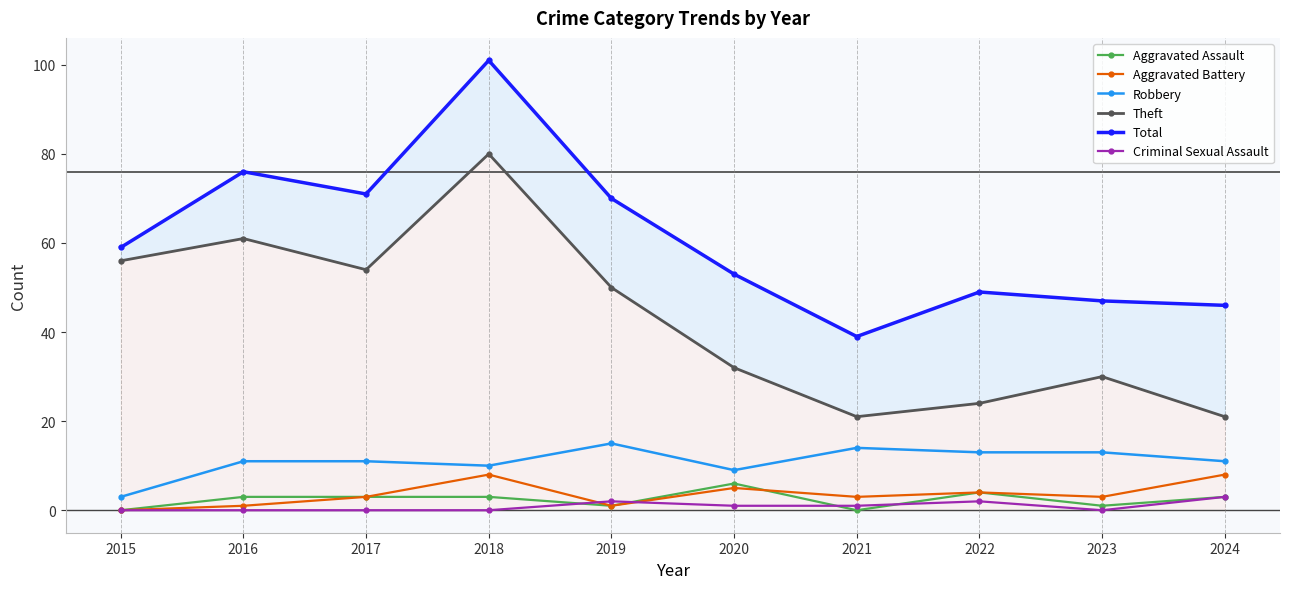

What is the maximum value for Theft?

80